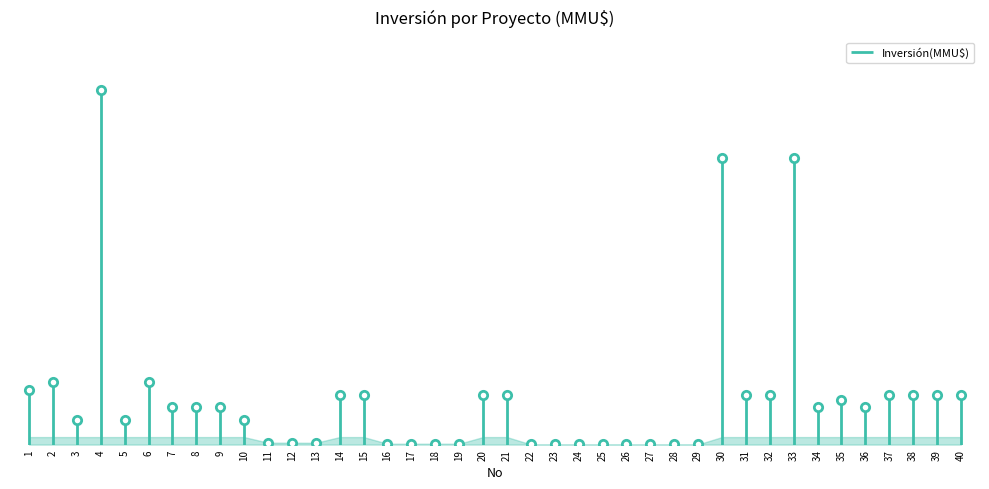

What is the difference between the second highest and second lowest values?

11439